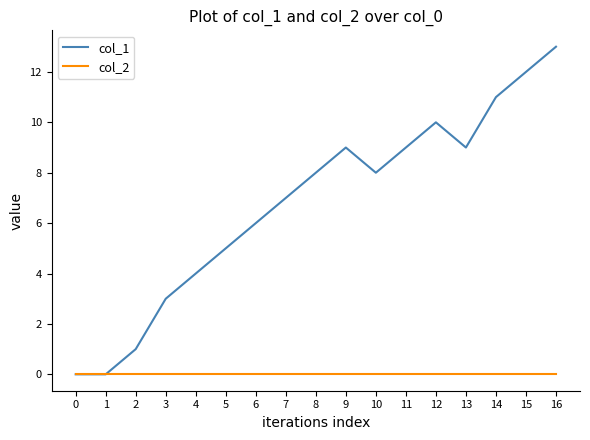

Reading left to right, transcribe all the data shown in this chart.

col_1: 0	0	1	3	4	5	6	7	8	9	8	9	10	9	11	12	13
col_2: 0	0	0	0	0	0	0	0	0	0	0	0	0	0	0	0	0